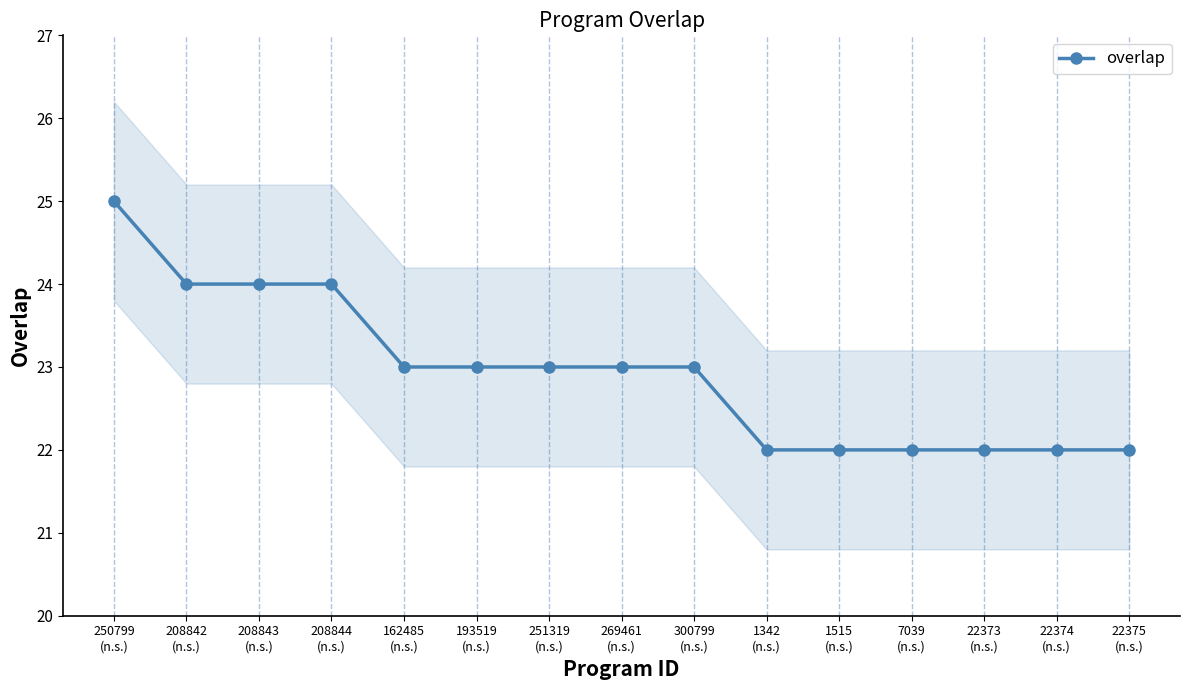

How many values are between 22 and 24?

14